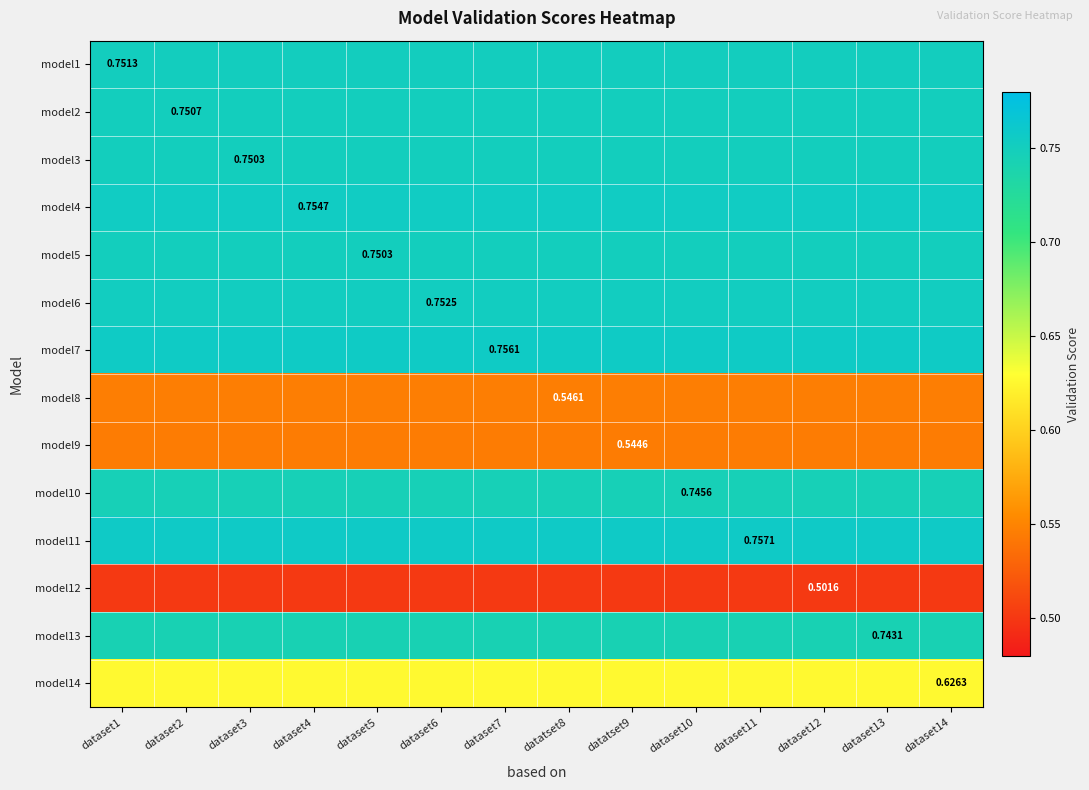

At which category is the sum across all series the highest?

dataset1